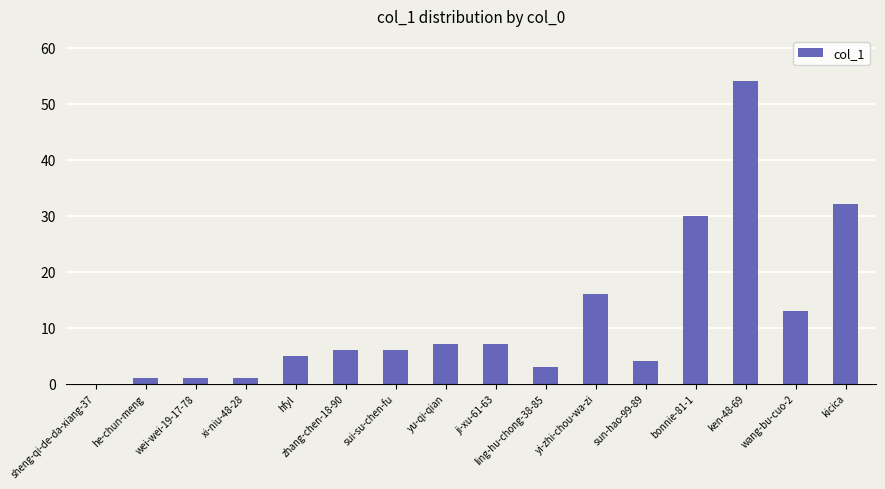

What is the greatest value displayed?

54